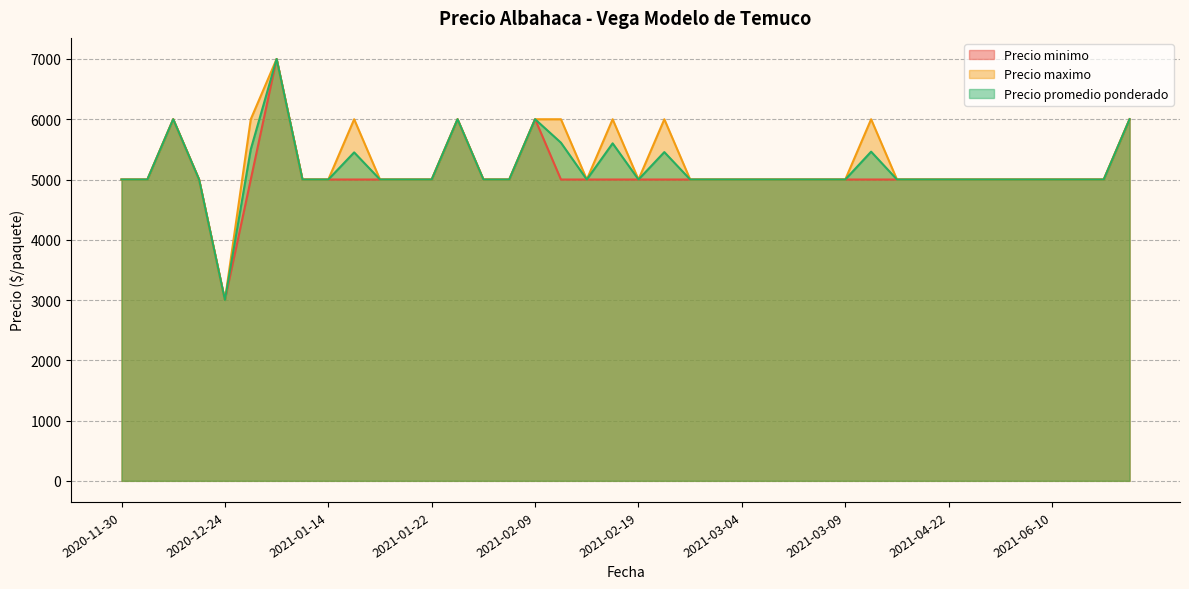

What is the smallest value displayed?

3000